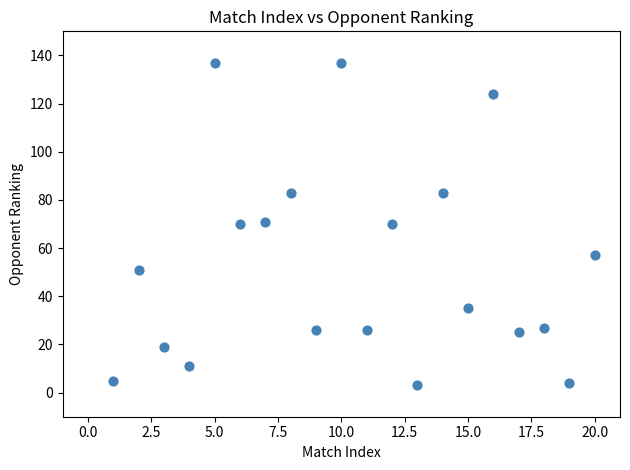

What is the range of Y values (max minus min)?

134